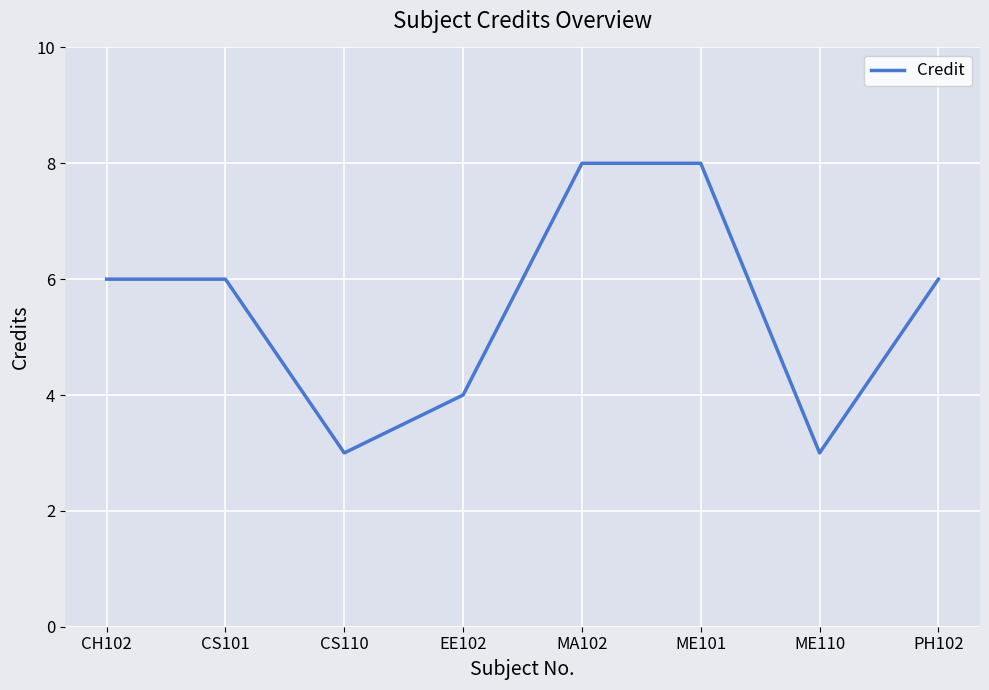

How many distinct data groups are displayed?

1